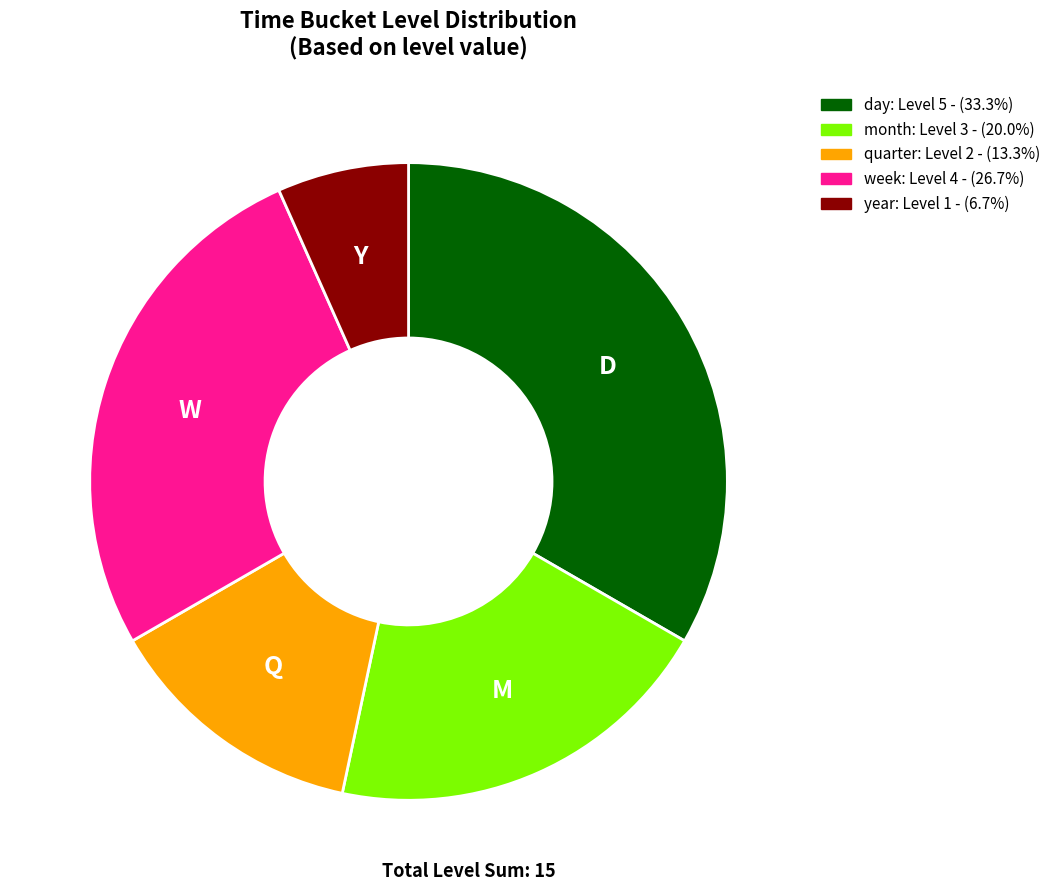

Does week represent more than half of the total?

No